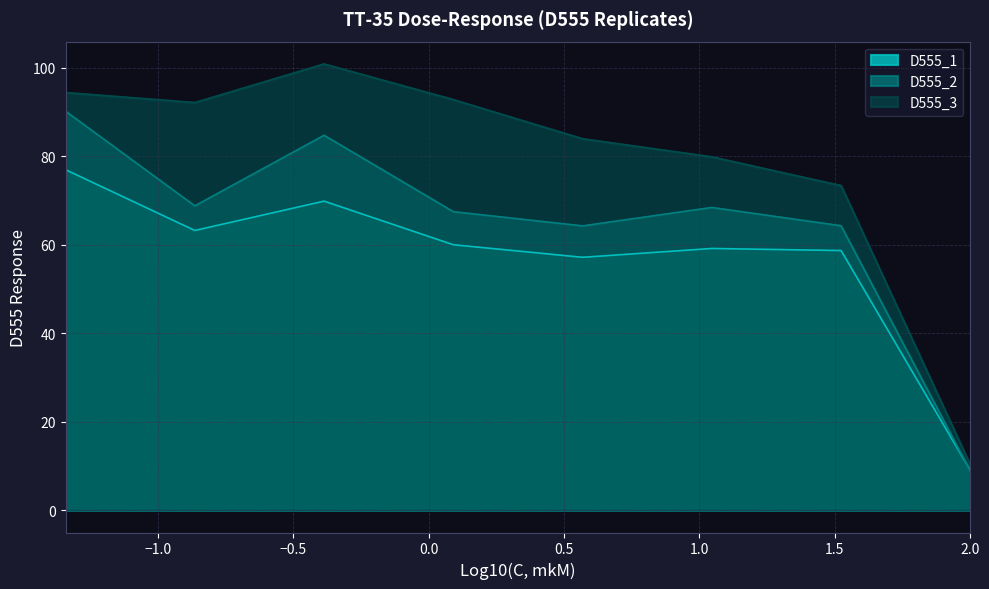

True or false: D555_3 and D555_2 cross at least once.

False